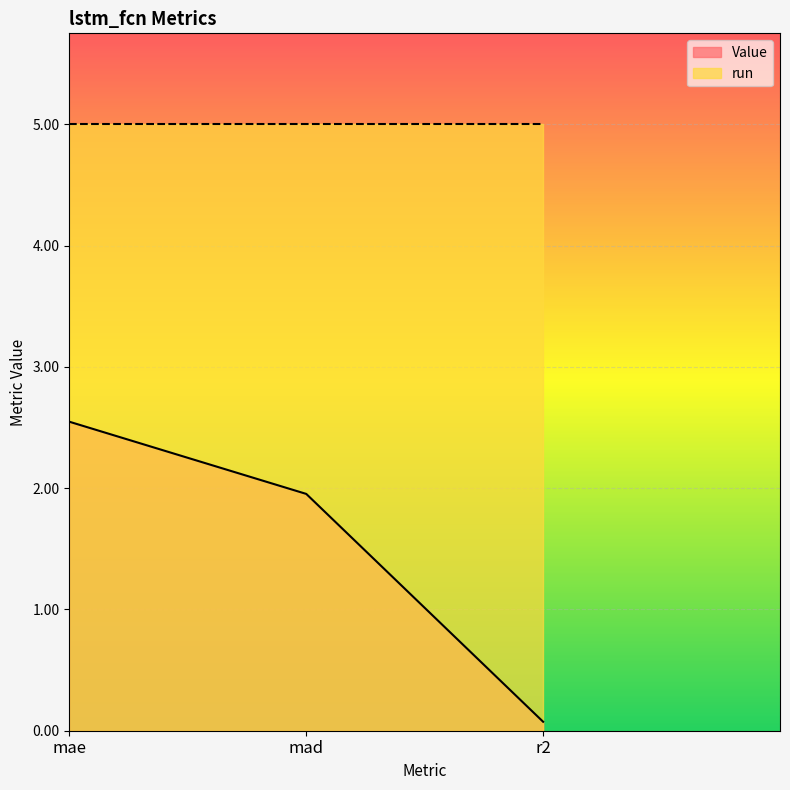

Does the chart display data point markers on the line(s)?

No